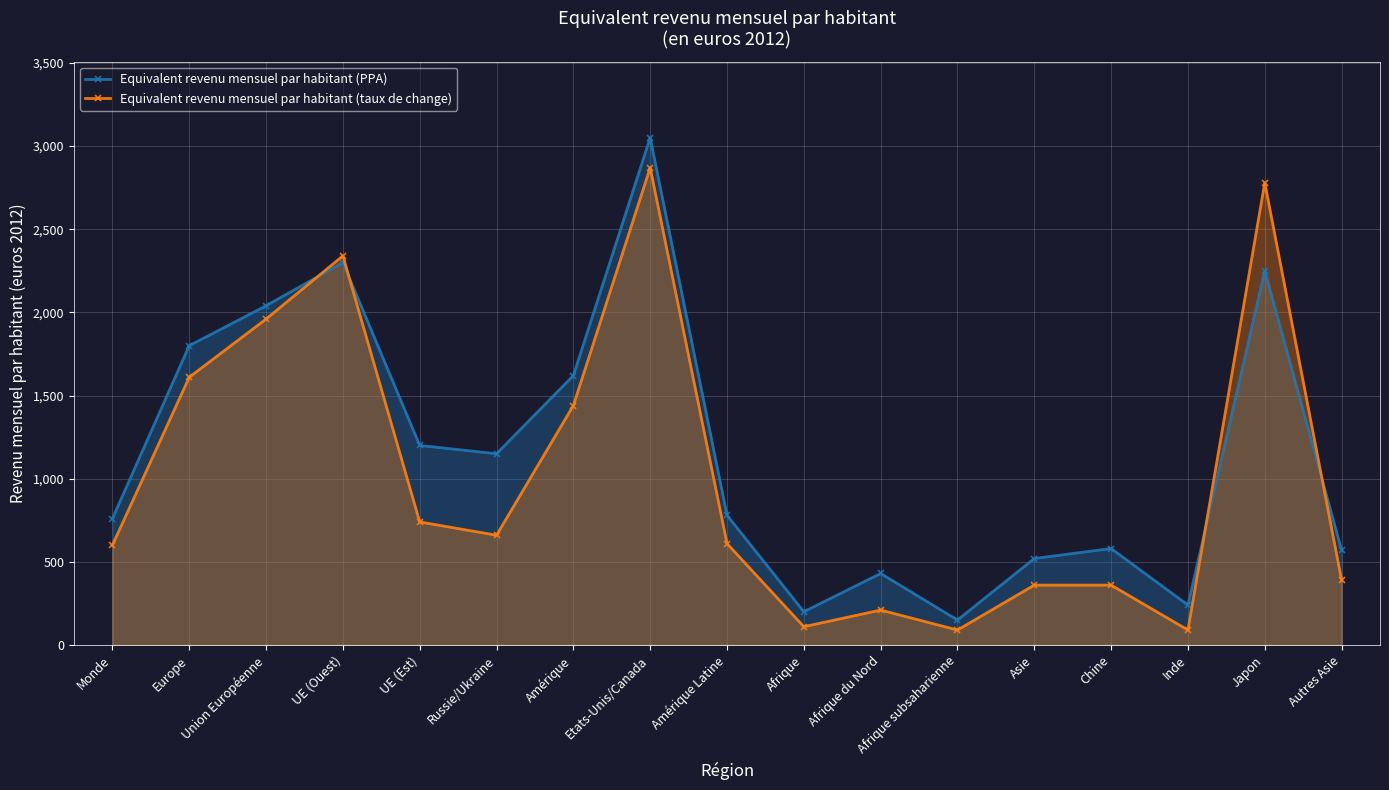

Reading left to right, list all the values displayed in this chart.

Equivalent revenu mensuel par habitant (PPA): Monde=760	Europe=1800	Union Européenne=2040	UE (Ouest)=2300	UE (Est)=1200	Russie/Ukraine=1150	Amérique=1620	Etats-Unis/Canada=3050	Amérique Latine=780	Afrique=200	Afrique du Nord=430	Afrique subsaharienne=150	Asie=520	Chine=580	Inde=240	Japon=2250	Autres Asie=570
Equivalent revenu mensuel par habitant (taux de change): Monde=600	Europe=1610	Union Européenne=1960	UE (Ouest)=2340	UE (Est)=740	Russie/Ukraine=660	Amérique=1440	Etats-Unis/Canada=2870	Amérique Latine=610	Afrique=110	Afrique du Nord=210	Afrique subsaharienne=90	Asie=360	Chine=360	Inde=90	Japon=2780	Autres Asie=390